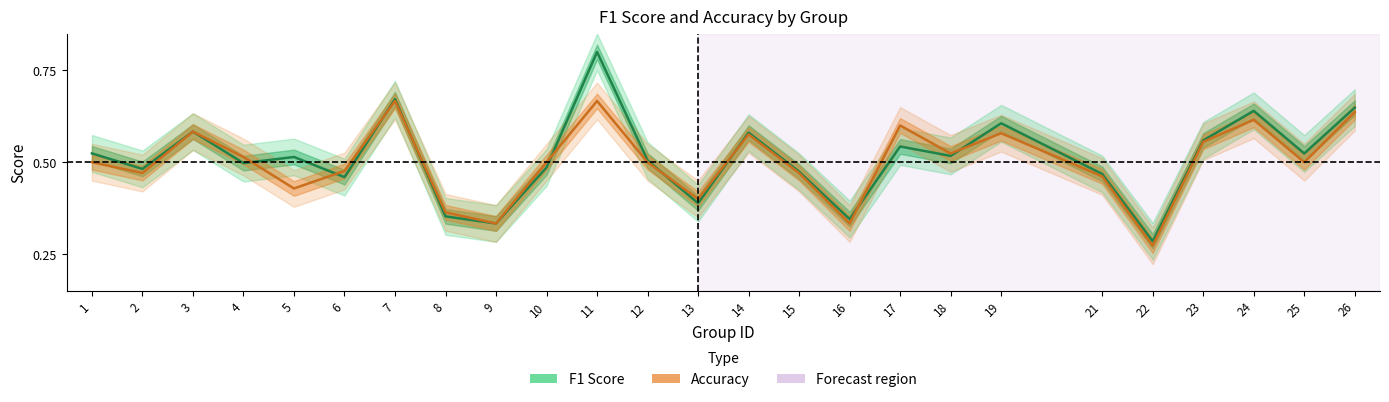

Where is the first local maximum for Accuracy?

3